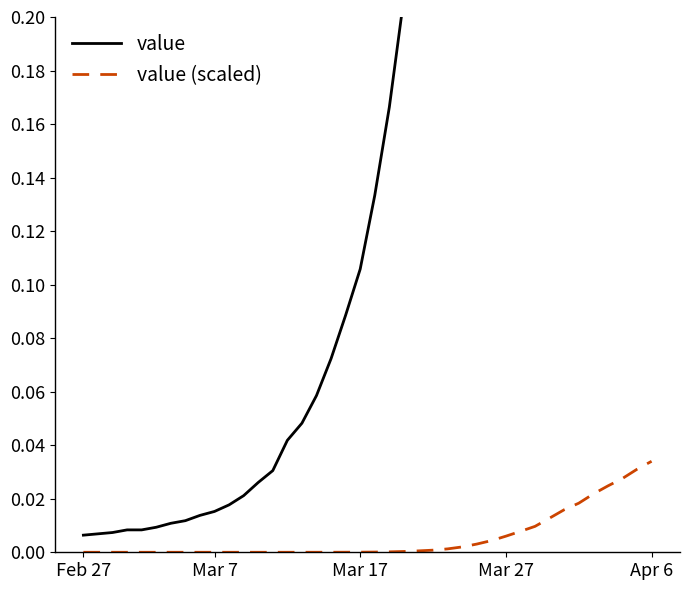

Which series has the widest spread of values?

value